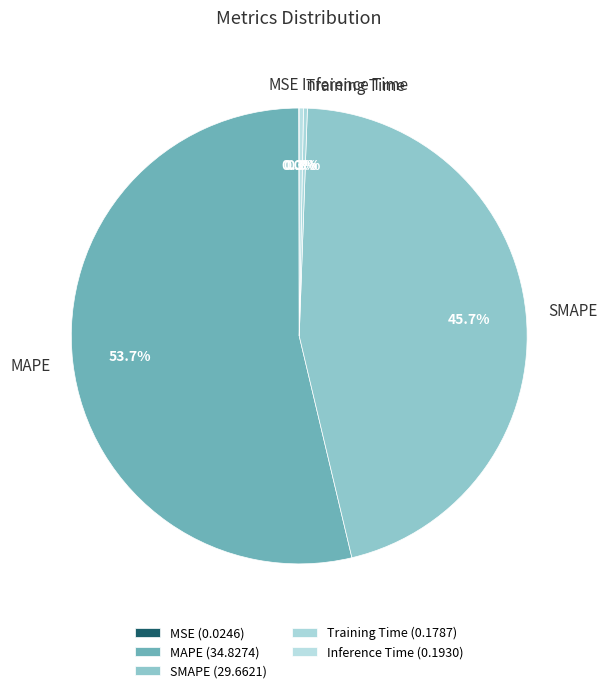

What portion of the pie excludes Inference Time?

99.7%